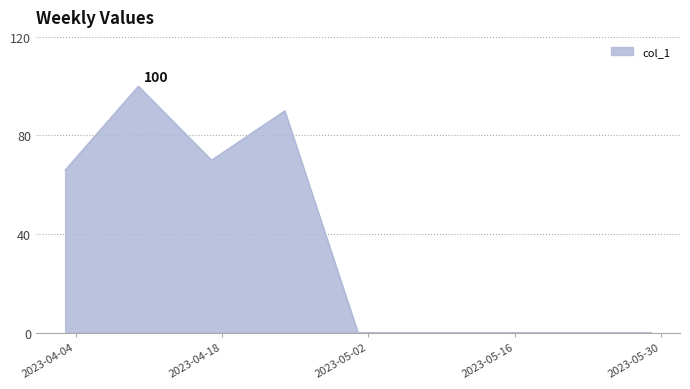

True or false: the data has more than 0 interior local peaks.

True